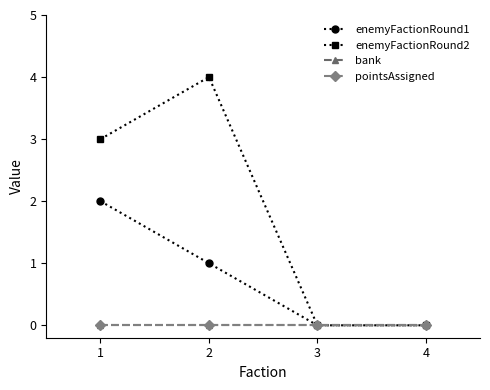

Reading right to left, what are all the values shown in this chart?

enemyFactionRound1: 0	0	1	2
enemyFactionRound2: 0	0	4	3
bank: 0	0	0	0
pointsAssigned: 0	0	0	0